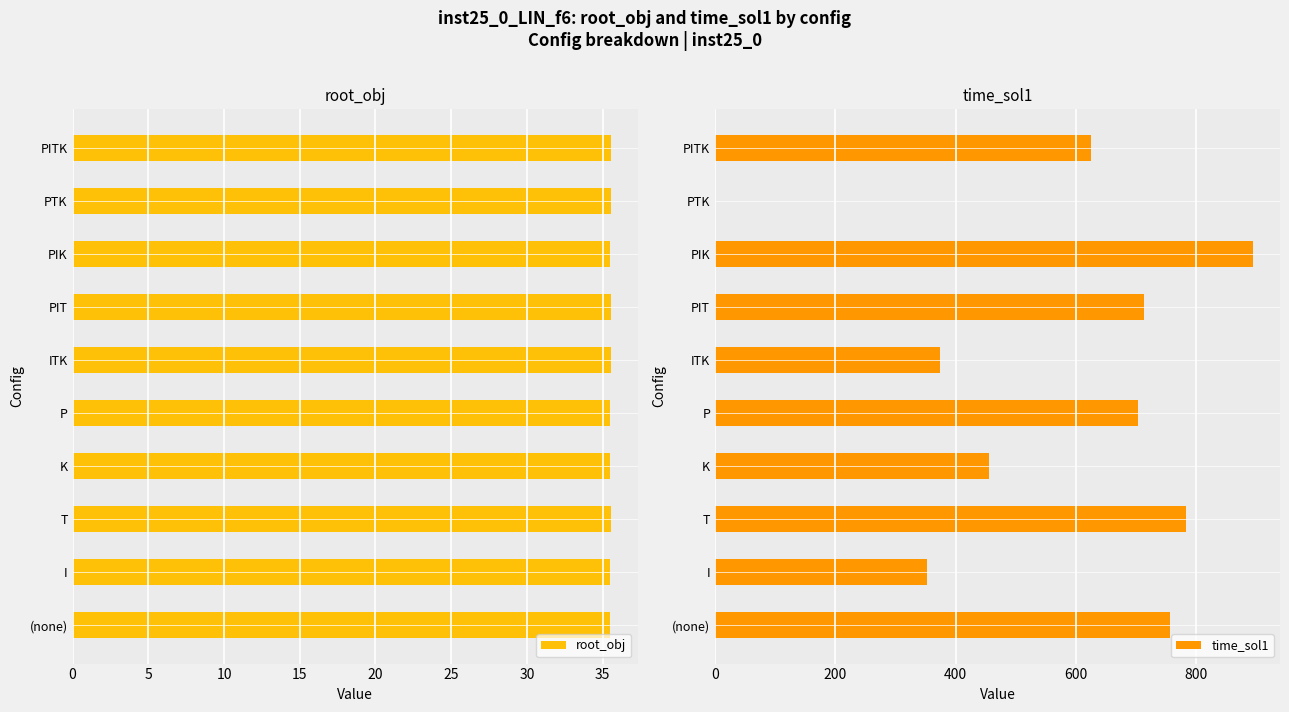

At 20, list the series in order from smallest to largest.

root_obj, time_sol1